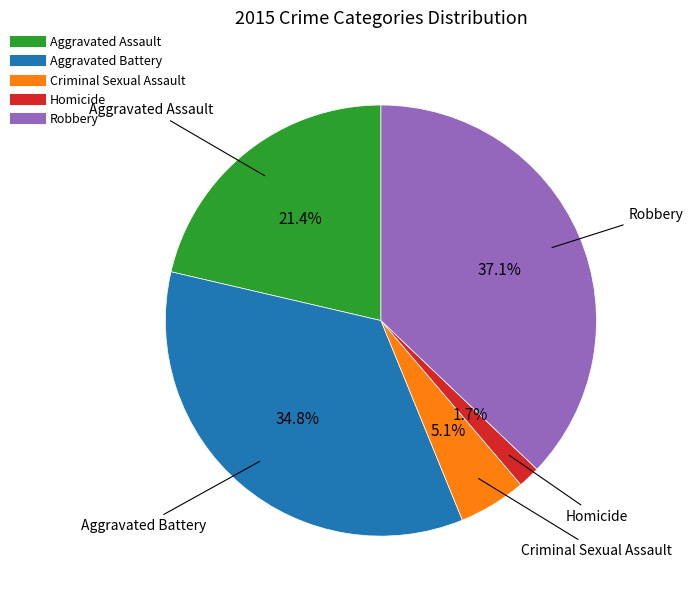

True or false: Robbery accounts for 47% of the total.

False